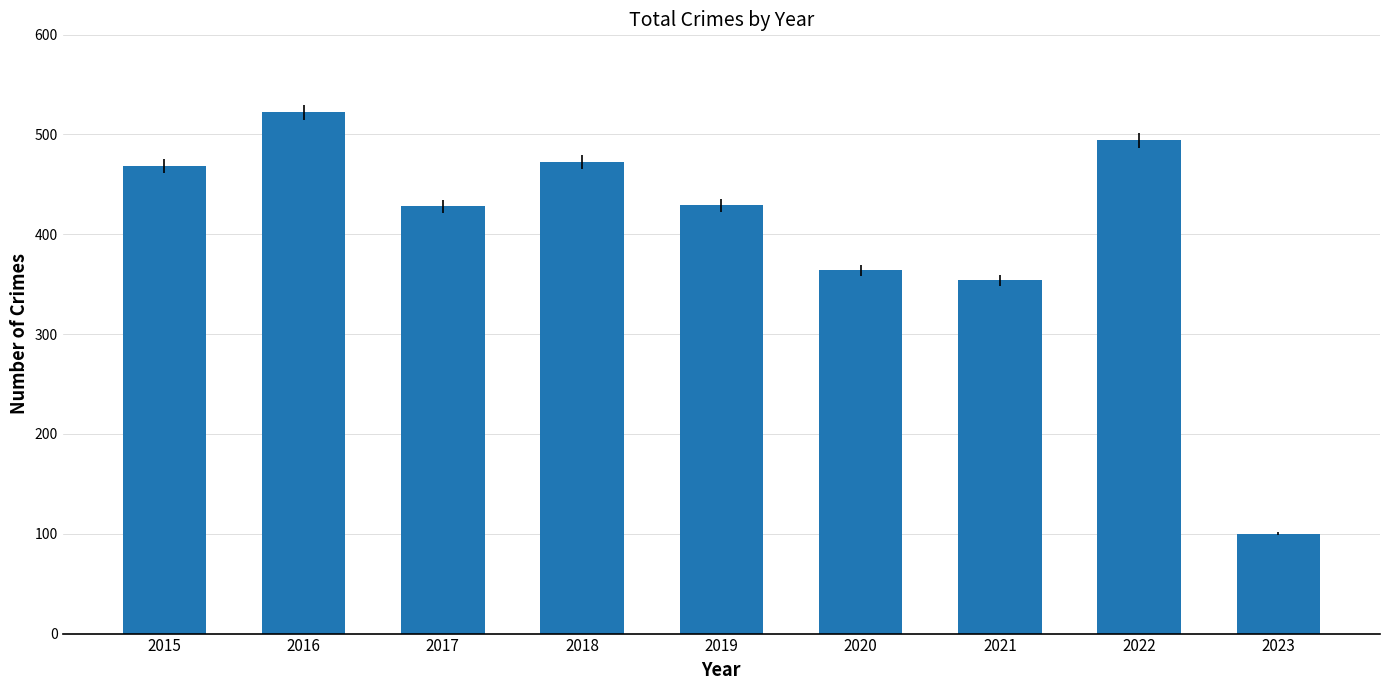

Read the value at 2015, to the nearest 50.

450